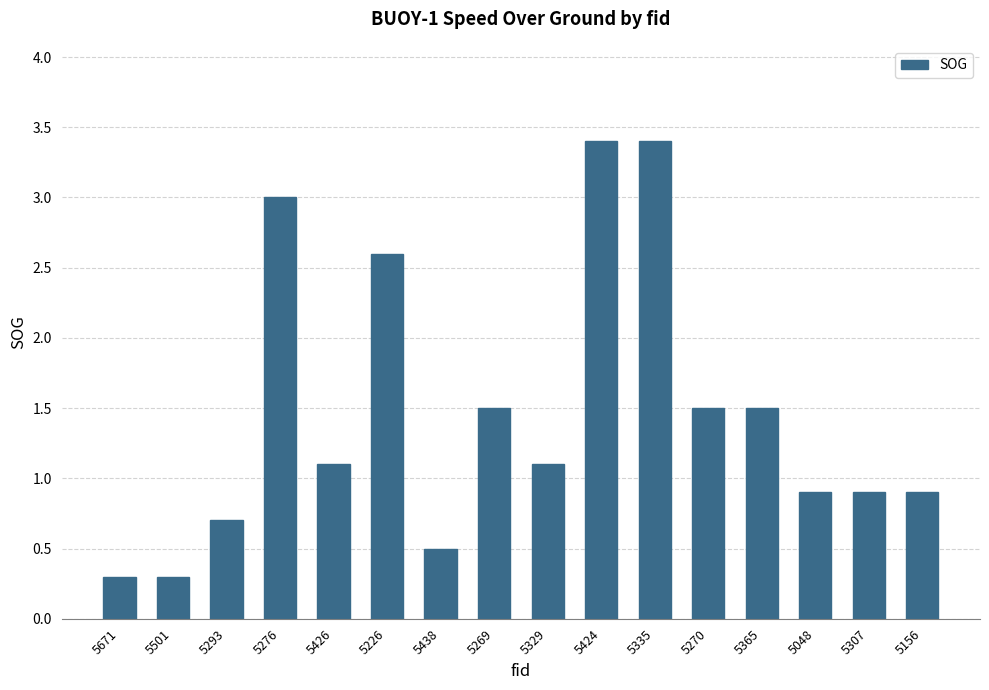

The chart shows a value of 3.4 at 5424. True or false?

True